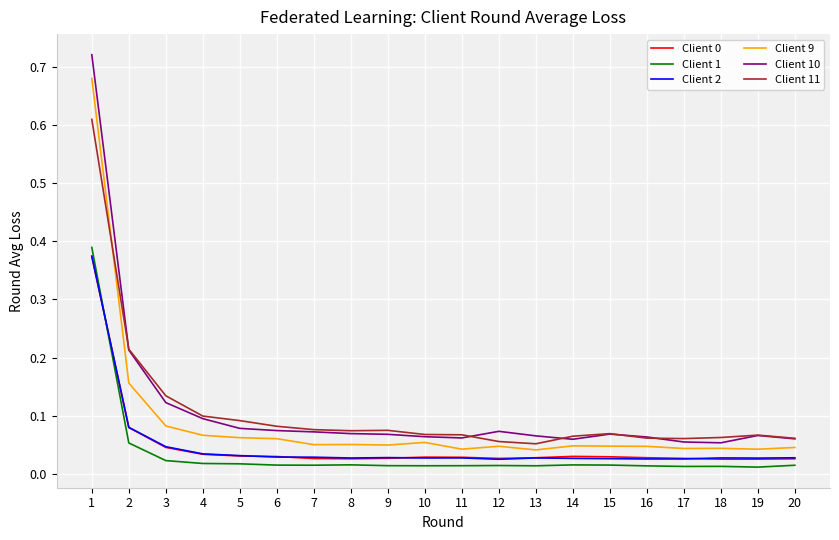

Which series has the largest range (max minus min)?

Client 10